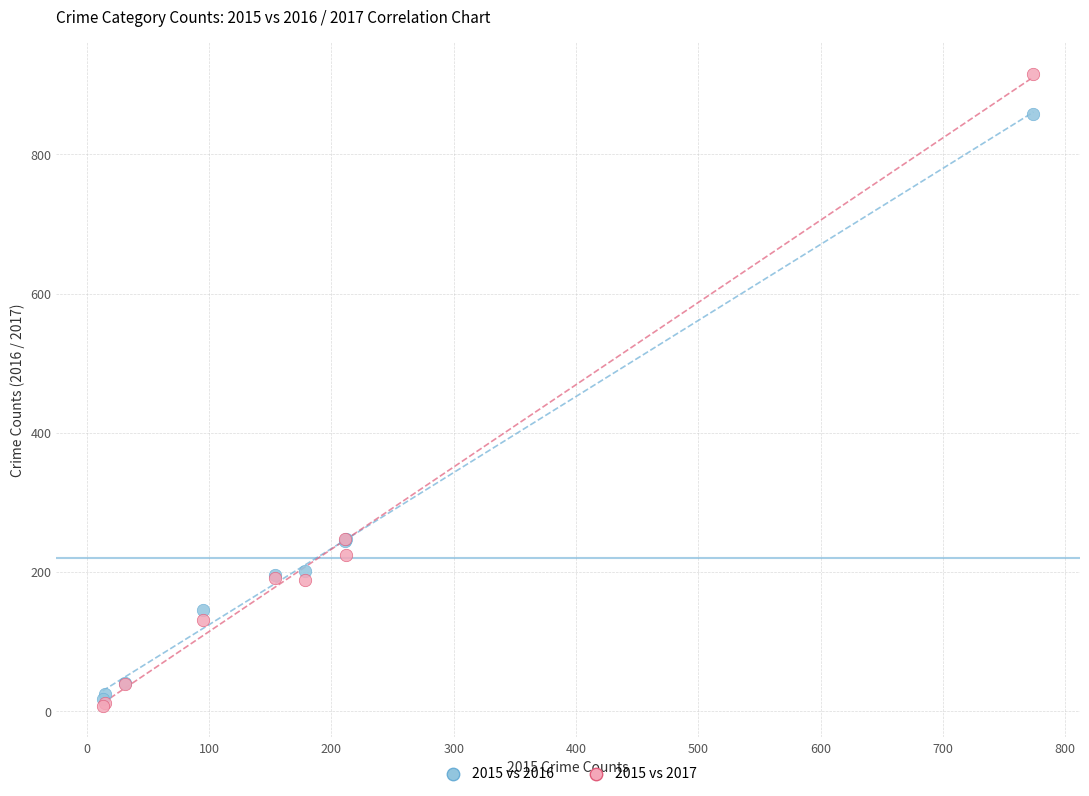

Which series contains the lowest Y value?

2015 vs 2017